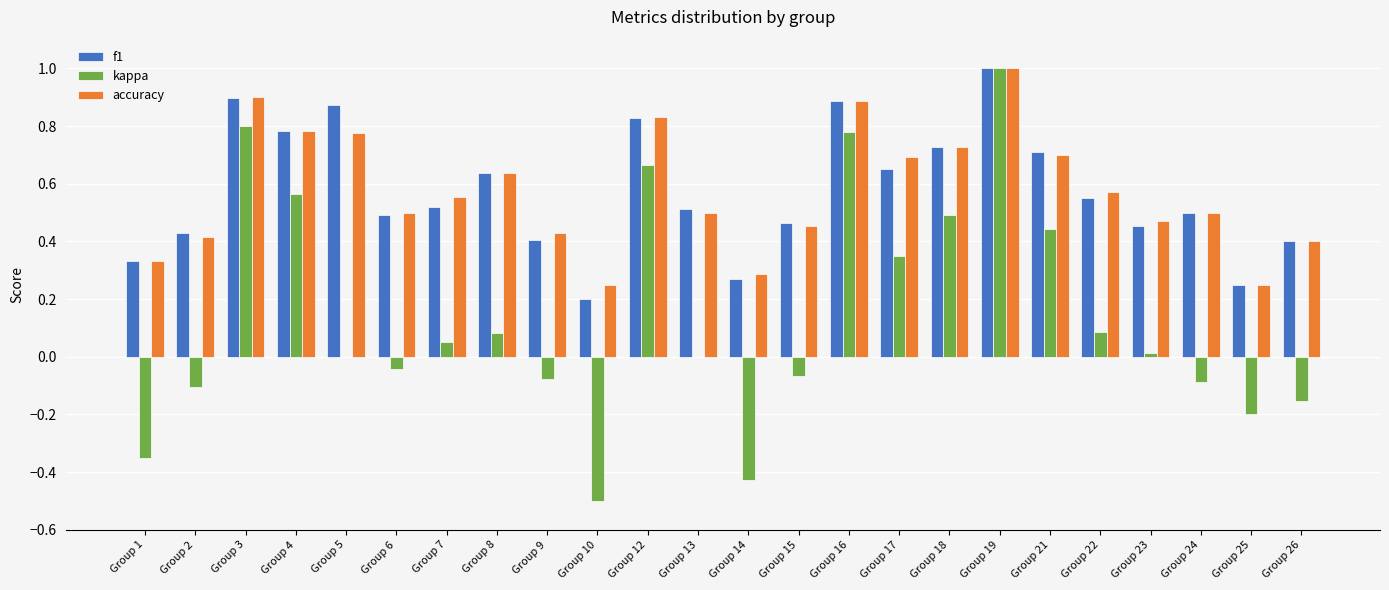

The value of f1 at Group 9 is 0.4. True or false?

True